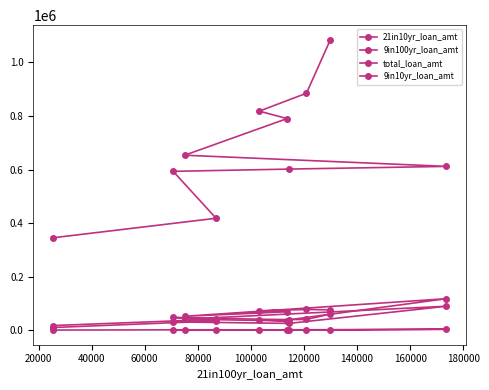

Rank the series by their maximum value, from highest to lowest.

total_loan_amt, 21in10yr_loan_amt, 9in100yr_loan_amt, 9in10yr_loan_amt